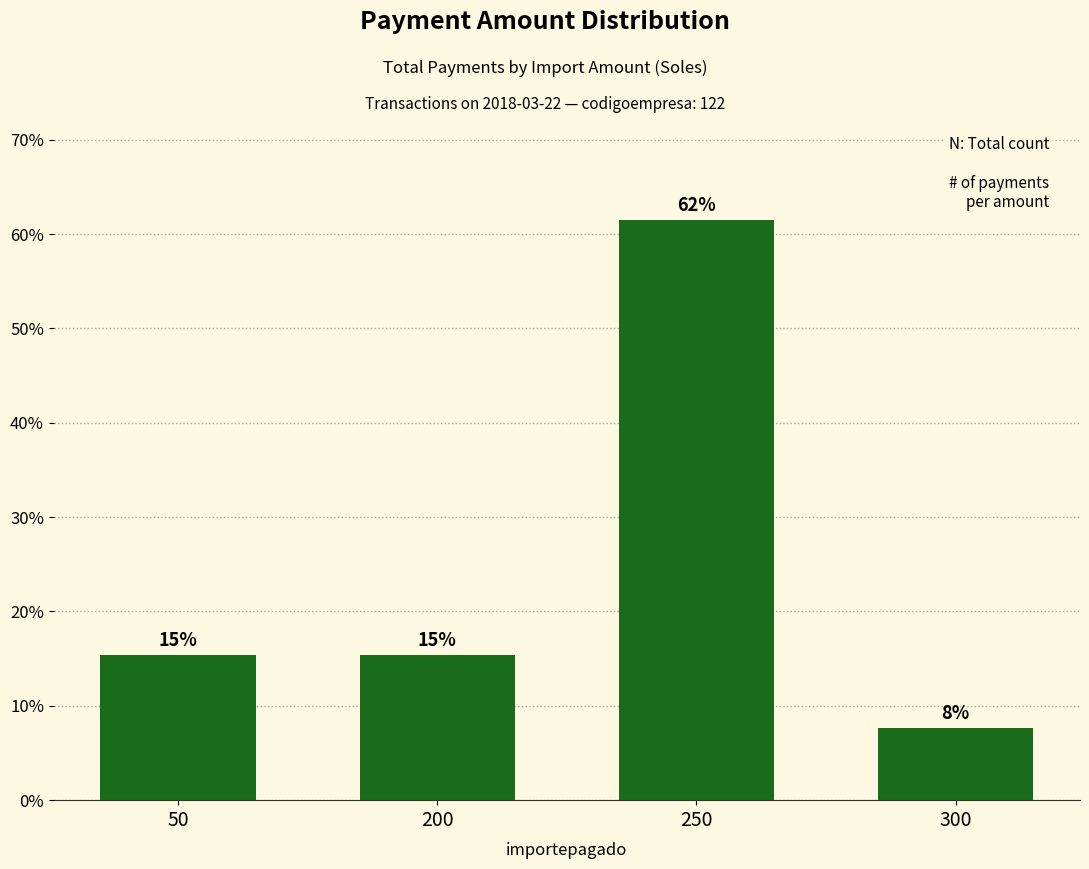

The chart shows a value of 27.7 at 200. True or false?

False